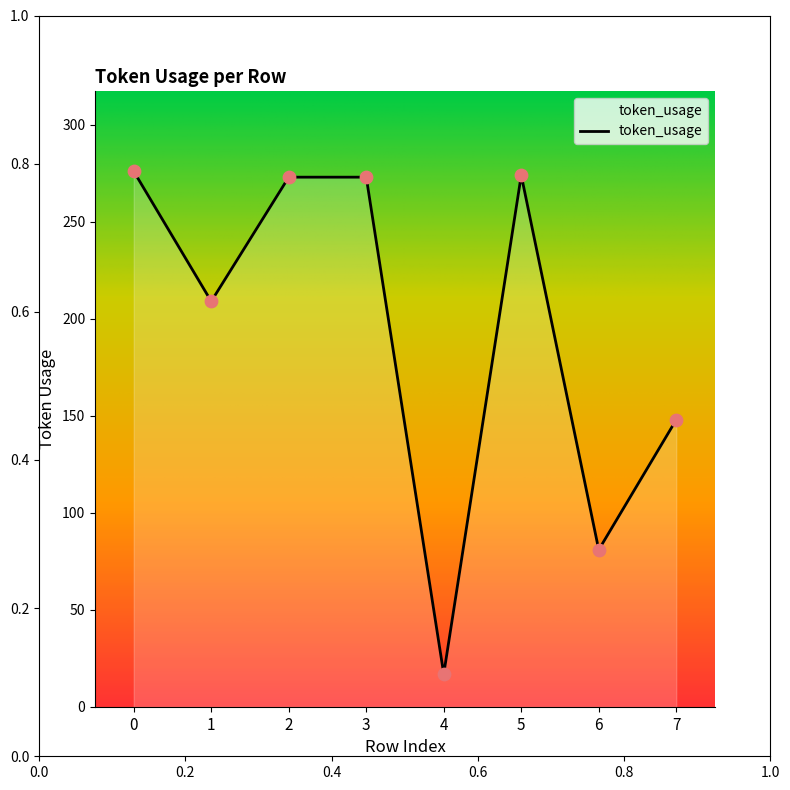

Between 5 and 4, which is larger?

5